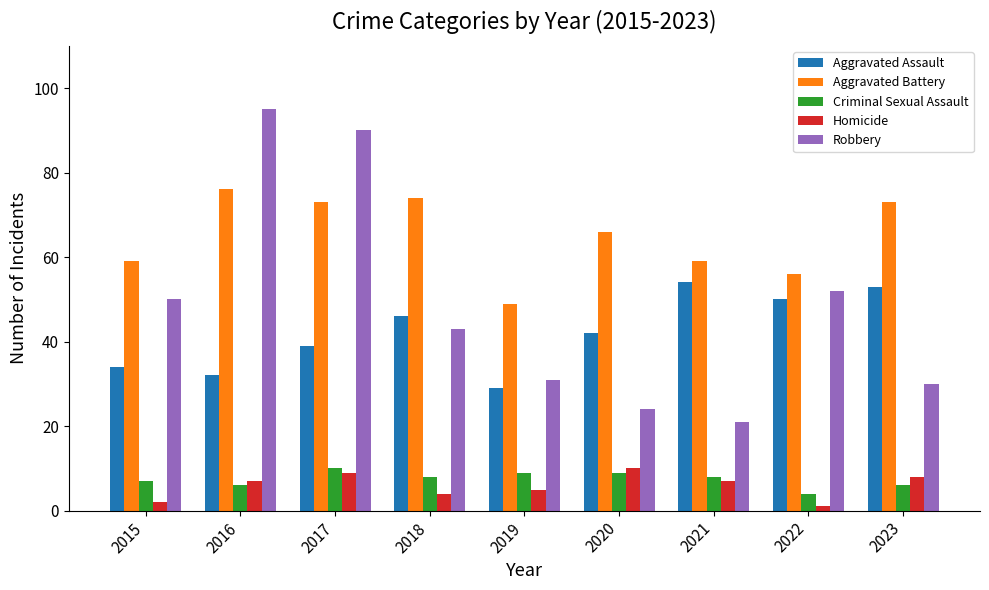

What is the maximum value for Criminal Sexual Assault?

10